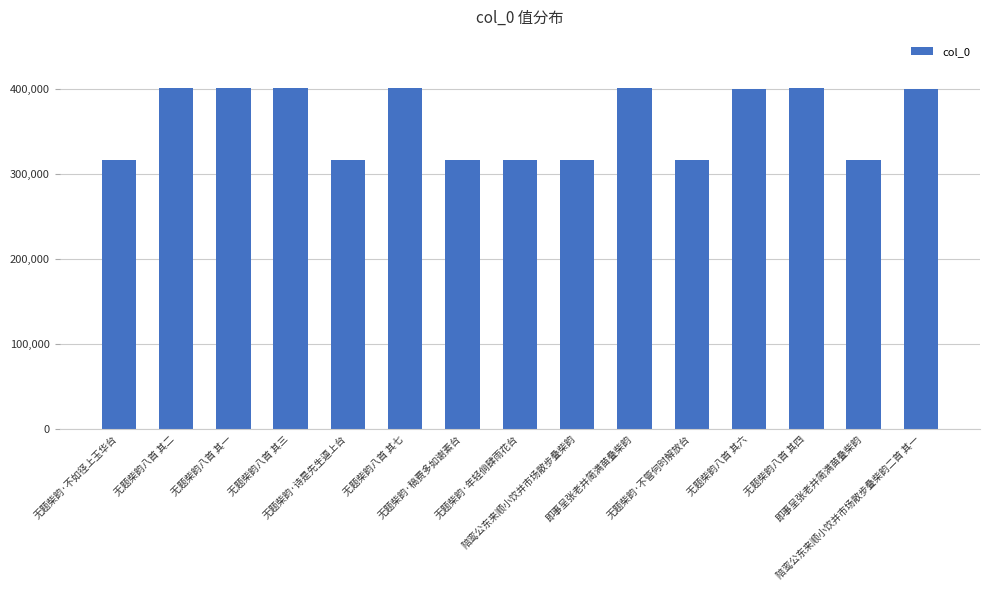

What is the approximate value at 无题柴韵八首 其七?

401080